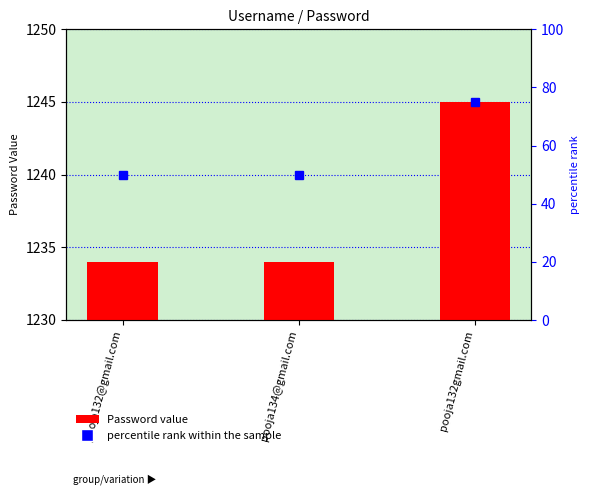

At pooja132@gmail.com, list the series in order from smallest to largest.

percentile rank within the sample, Password